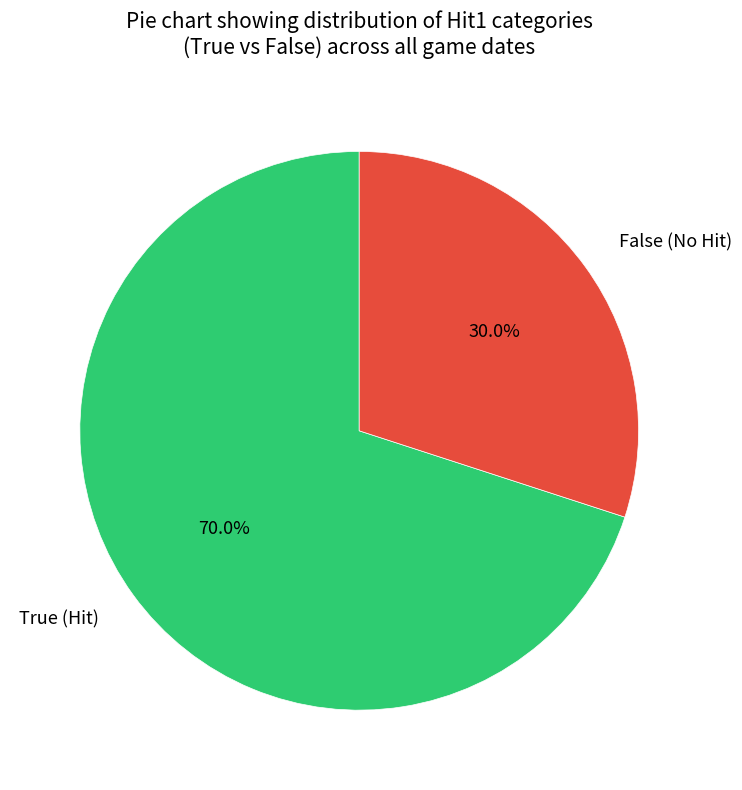

What is the smallest slice in the pie chart?

False (No Hit)